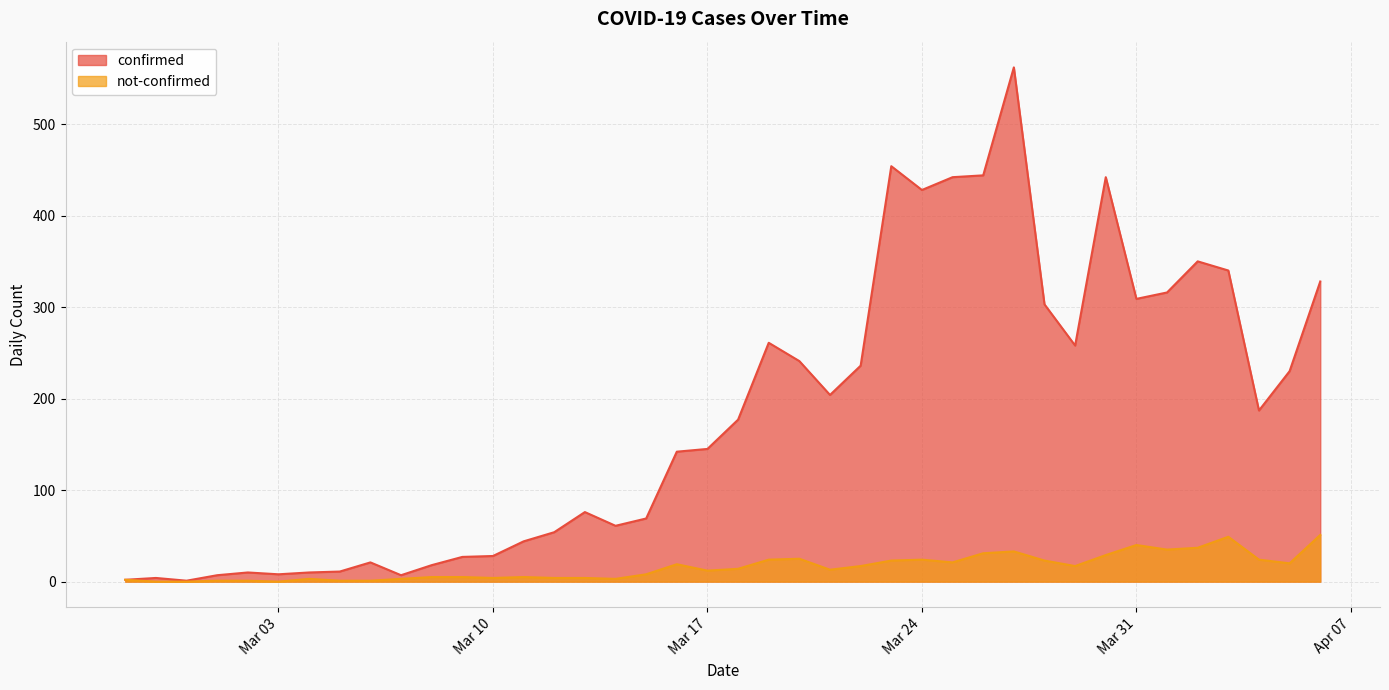

List the series in order of their overall mean, highest first.

confirmed, not-confirmed